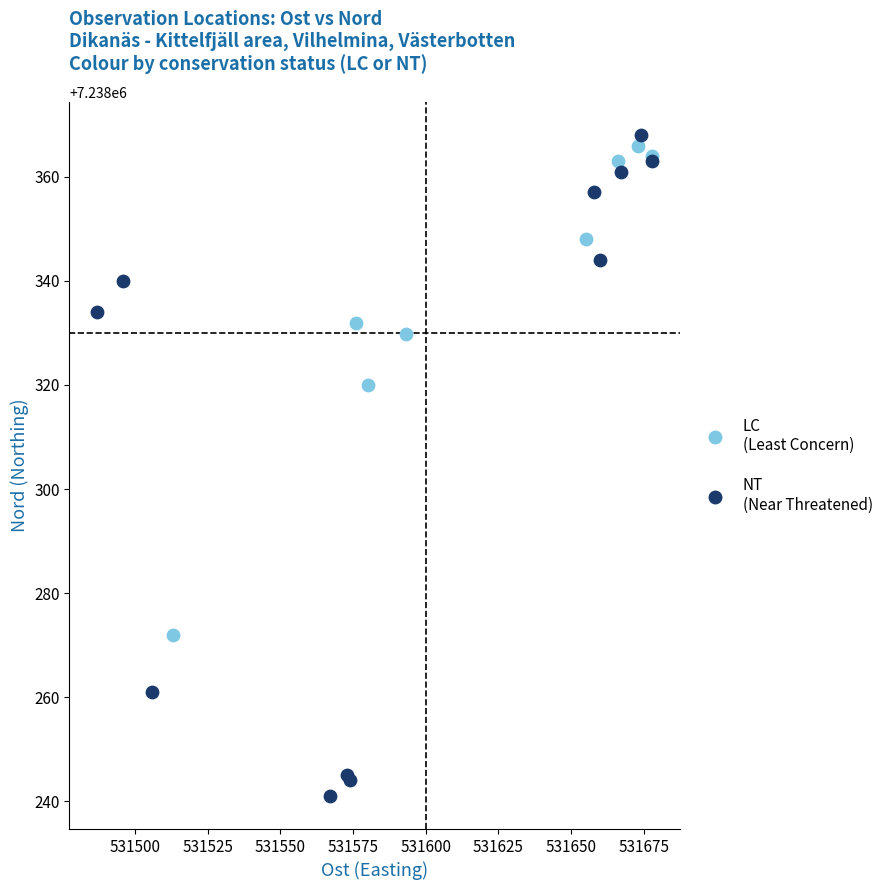

Which series contains the lowest Y value?

NT (Near Threatened)